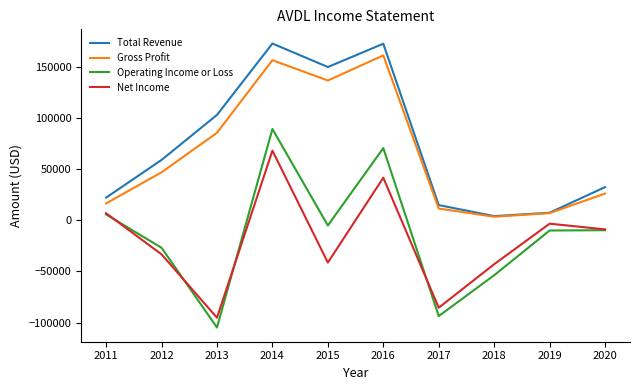

True or false: Total Revenue and Operating Income or Loss intersect in this chart.

False